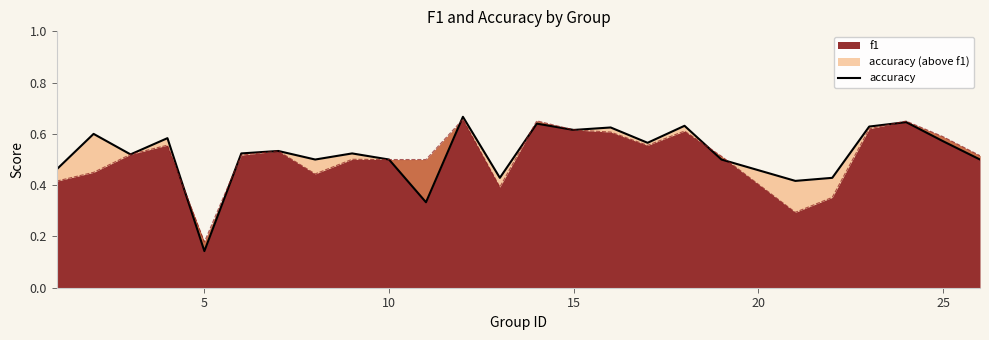

What is the difference between the maximum and minimum values?

0.5